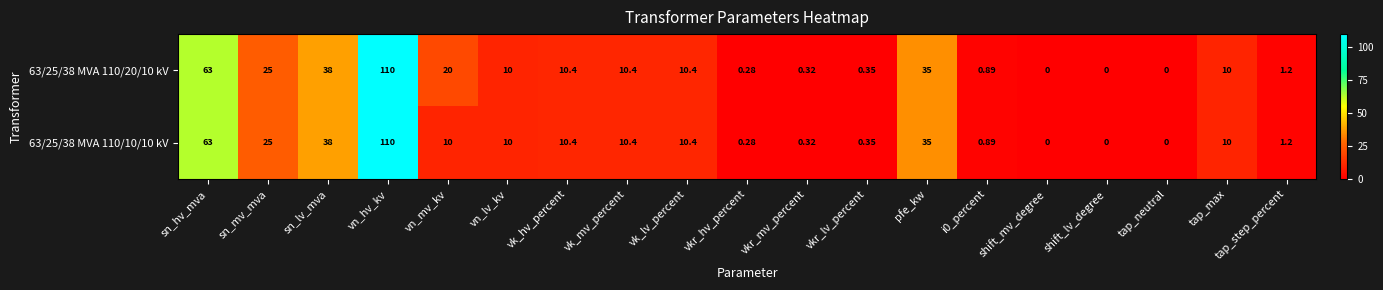

Rank the series by their average value, from highest to lowest.

63/25/38 MVA 110/20/10 kV, 63/25/38 MVA 110/10/10 kV